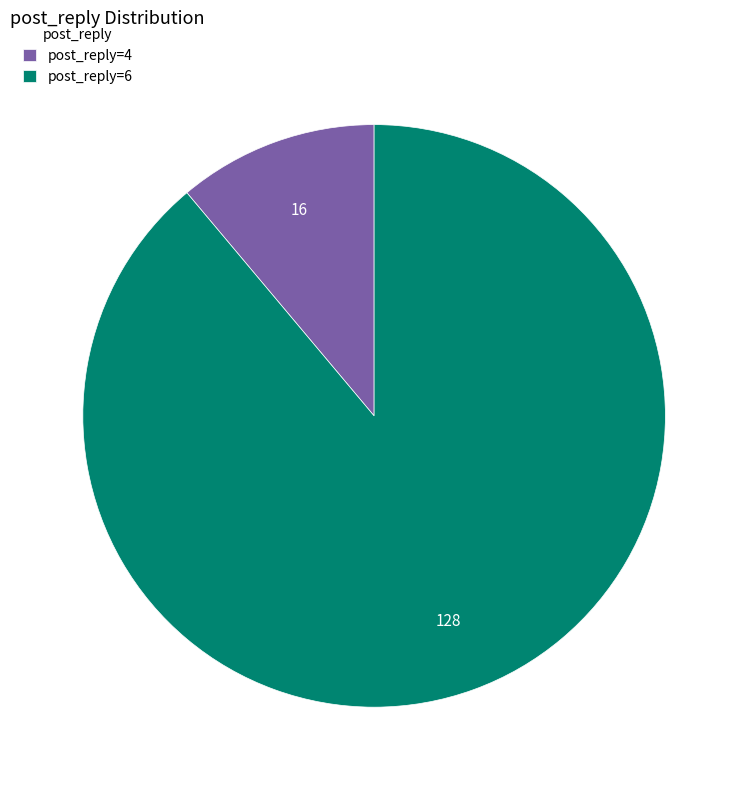

Which category has the smallest portion of the pie?

post_reply=4